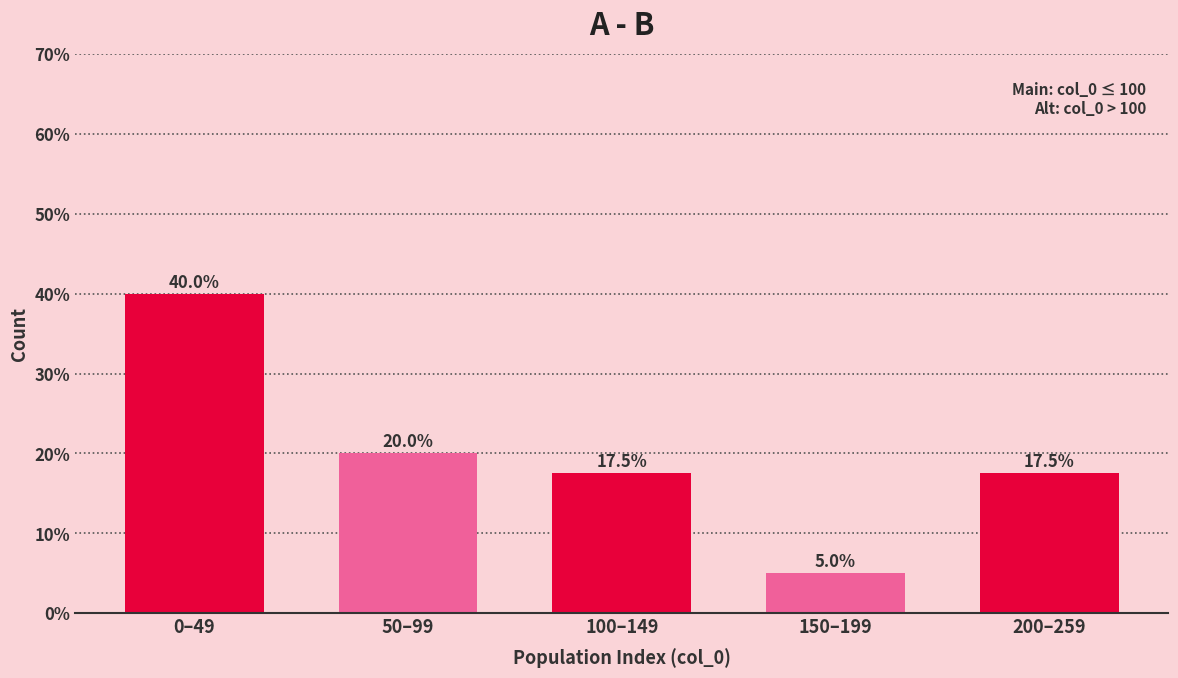

Reading right to left, list all the values displayed in this chart.

200–259=17.5	150–199=5.0	100–149=17.5	50–99=20.0	0–49=40.0